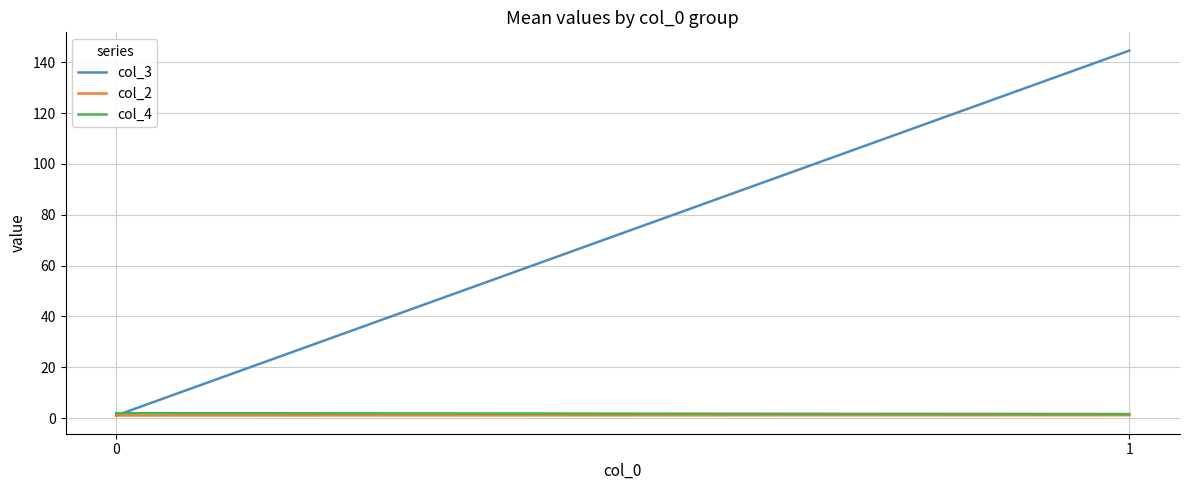

What is the sum of all col_4 values?

3.5